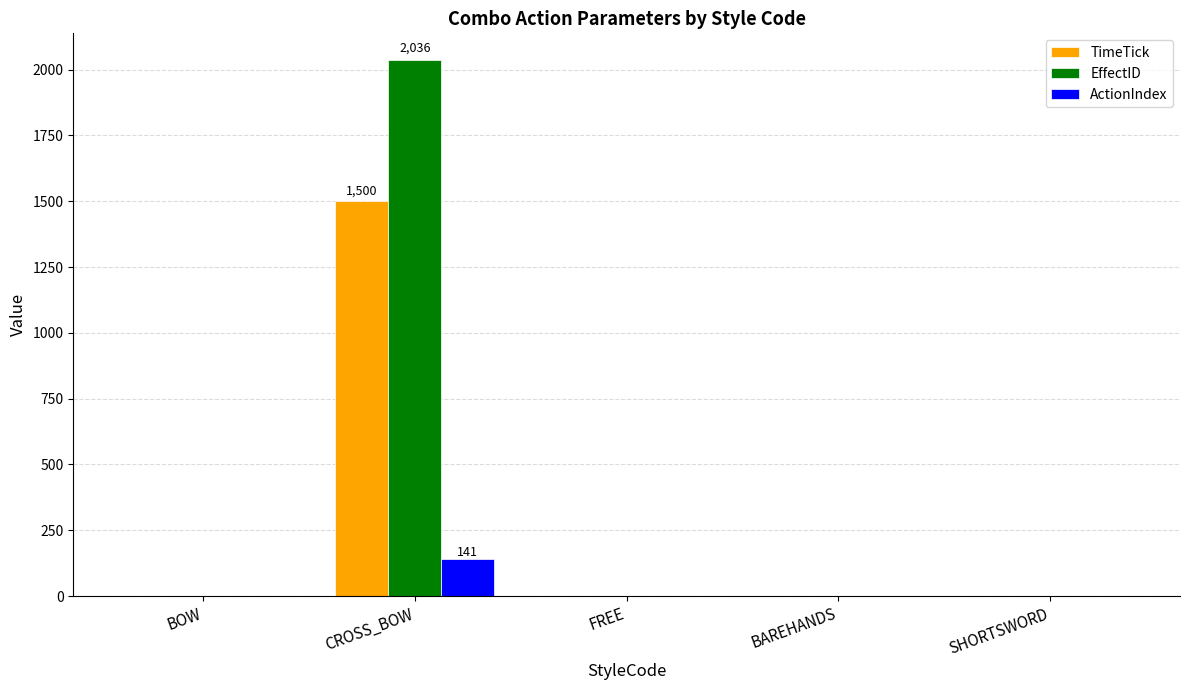

Count the number of categories in the chart.

5